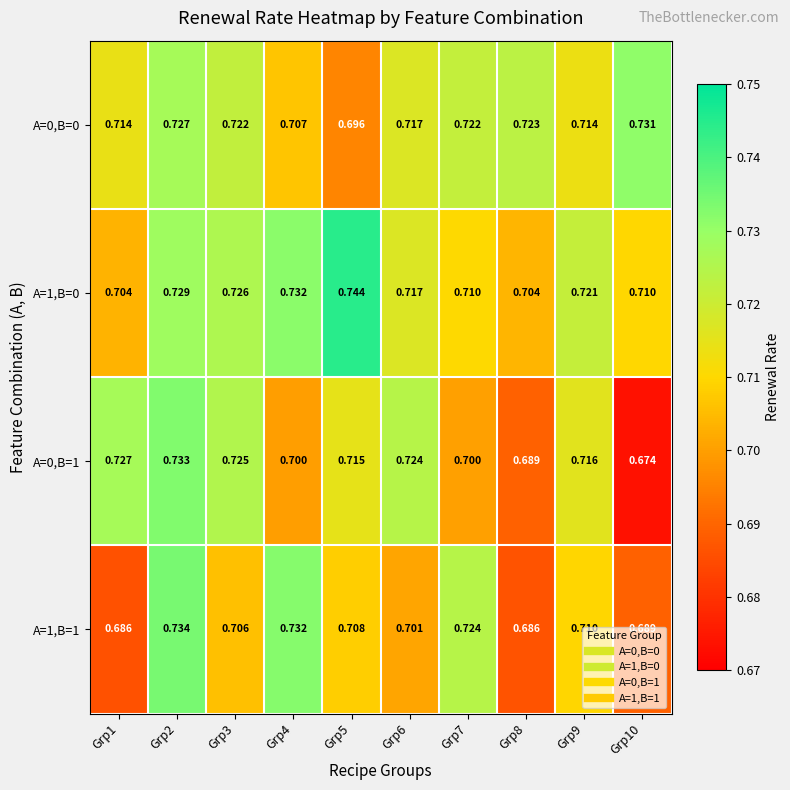

Is the value of A=0,B=0 at Grp6 greater than the value of A=1,B=0 at Grp9?

No